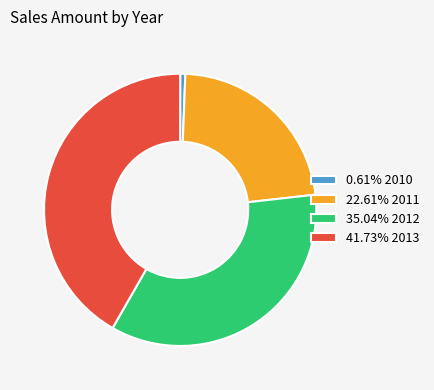

What is the ratio of the value at 41.73% 2013 to the value at 35.04% 2012?

1.2